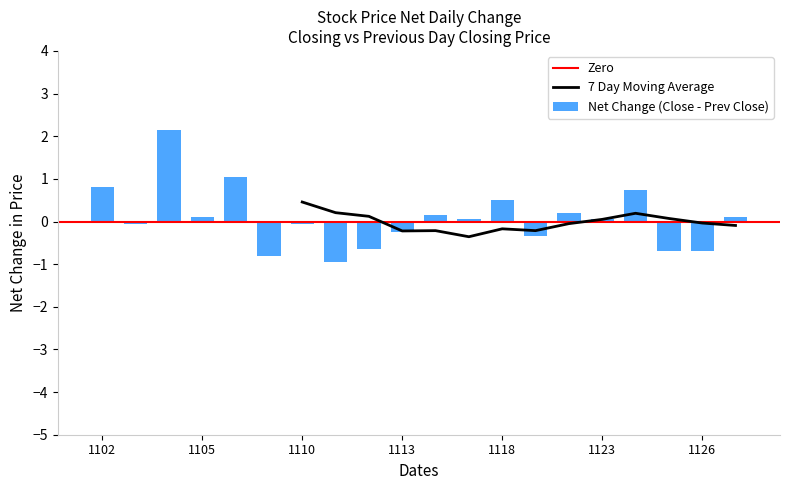

What is the sum of all Net Change (Close - Prev Close) values?

1.4